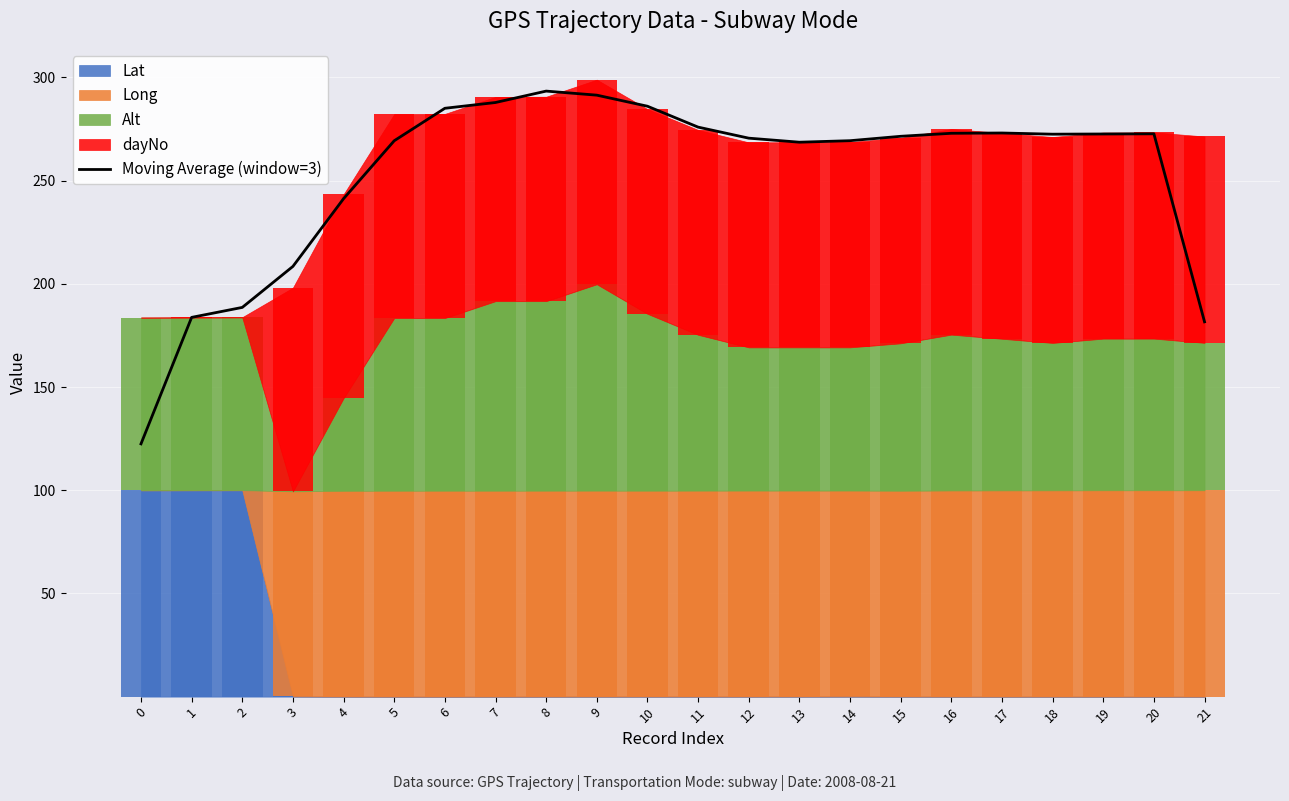

Between 20 and 3, which is larger?

20